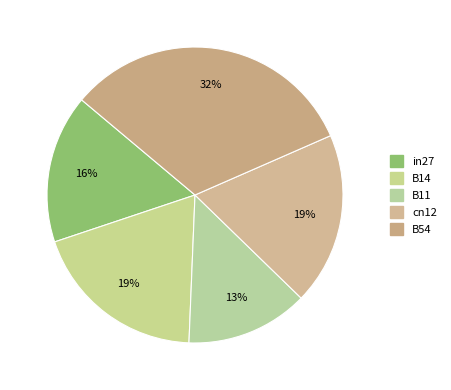

Between B11 and cn12, which is larger?

cn12